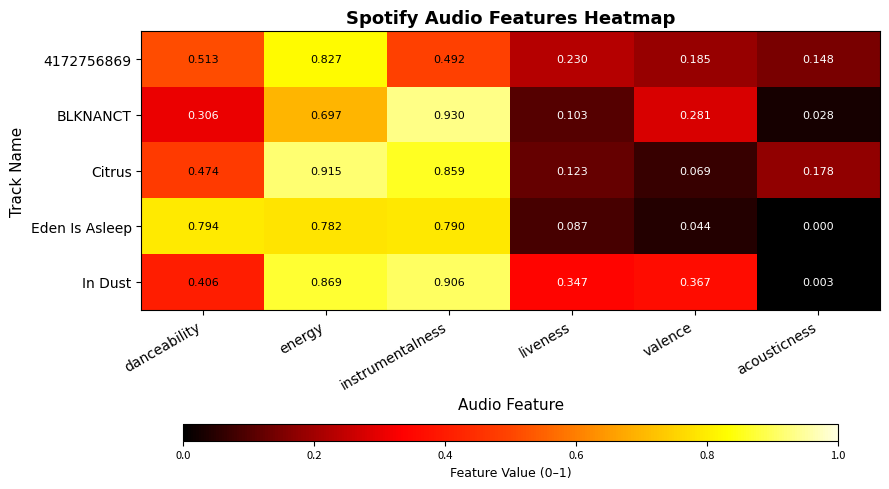

How many categories are shown in the chart?

6